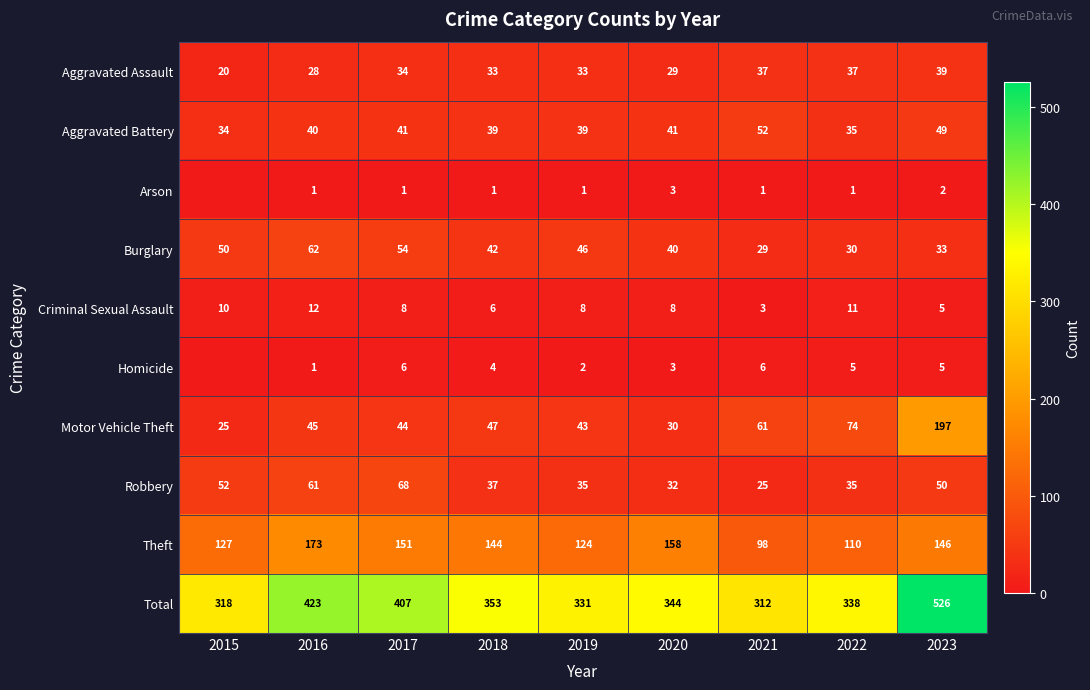

What is the lowest value of the Motor Vehicle Theft series?

25